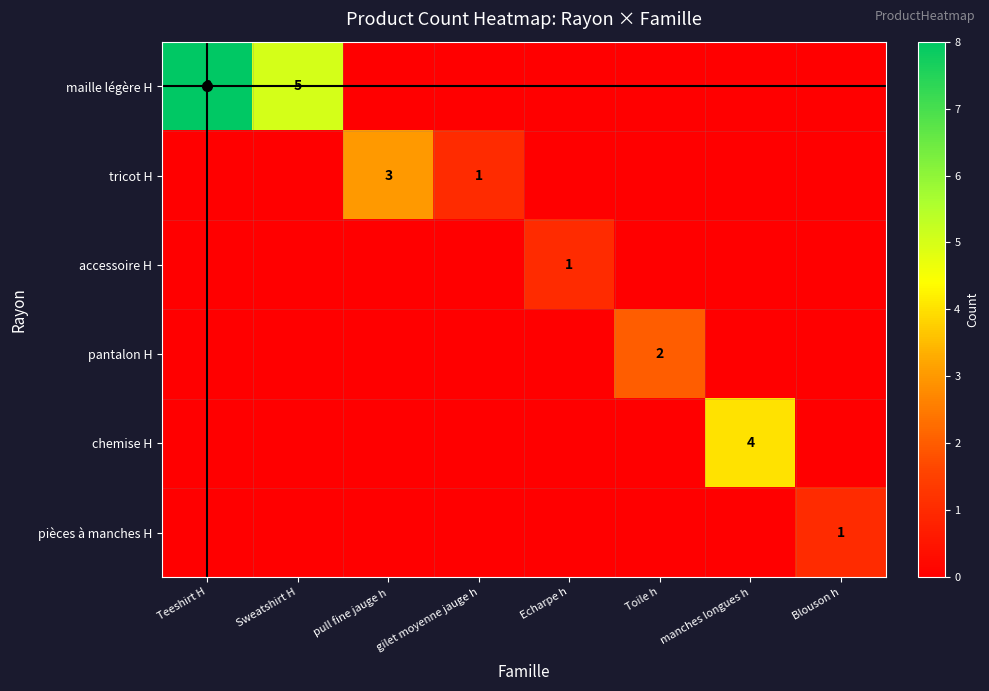

How many data points does each series have?

8